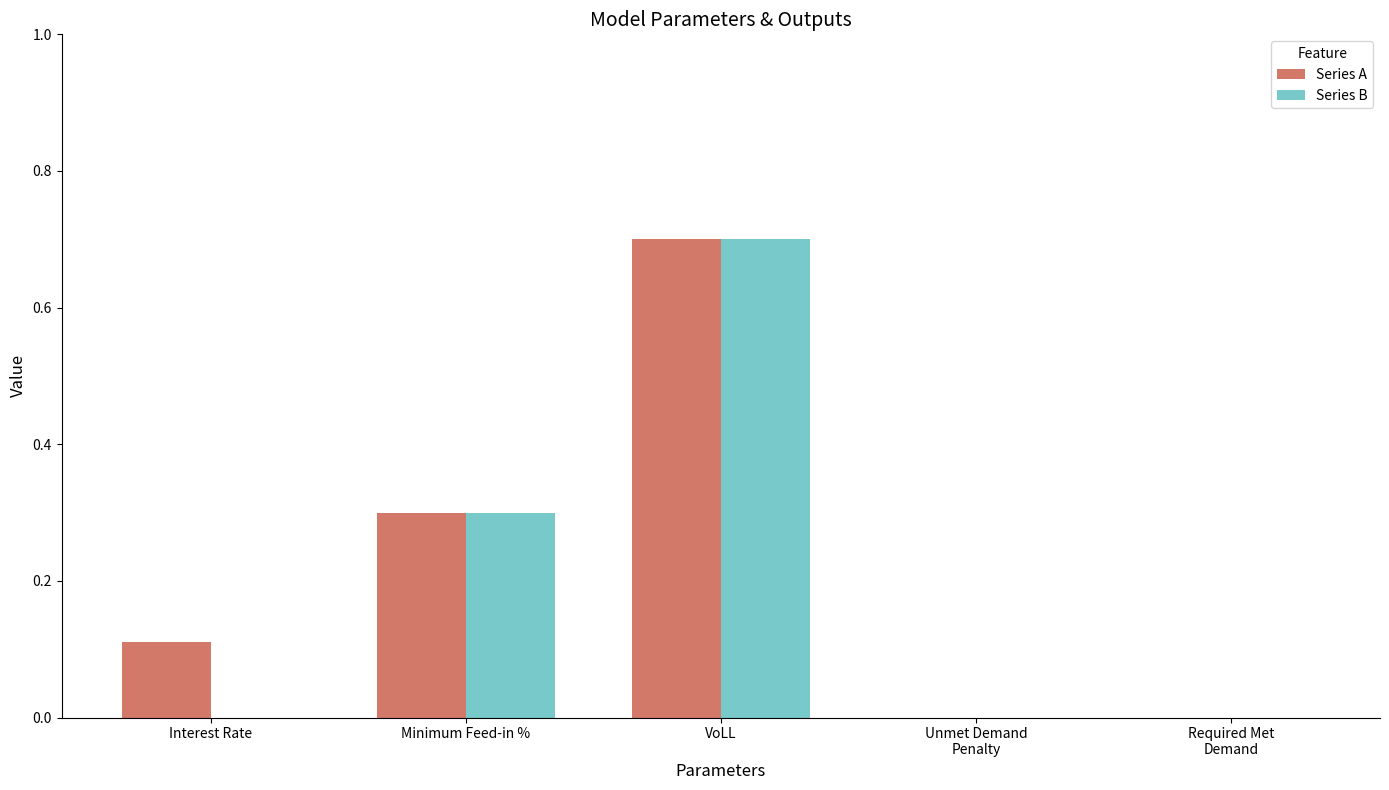

What is the average value of the Series A series?

0.2